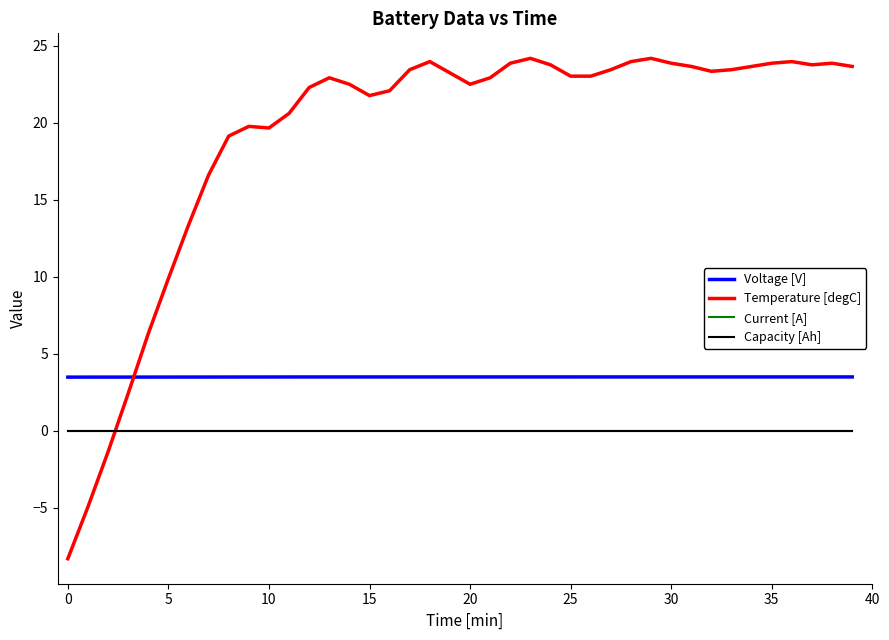

Is this an area chart (filled region under the line)?

No